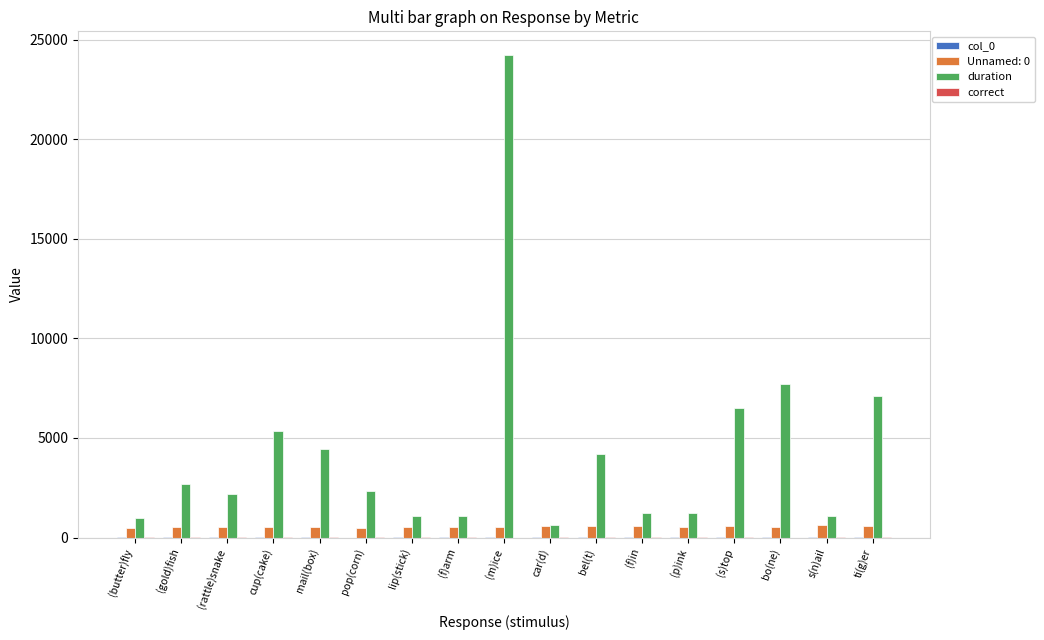

What is the sum of all duration values?

74094.3